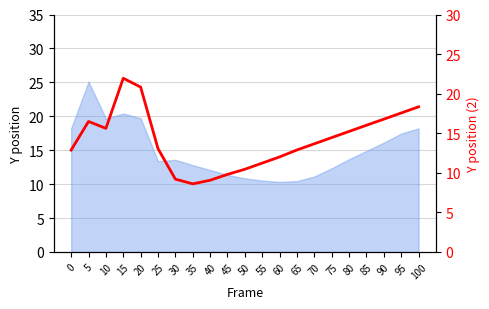

What is the approximate value at 5?

16.5